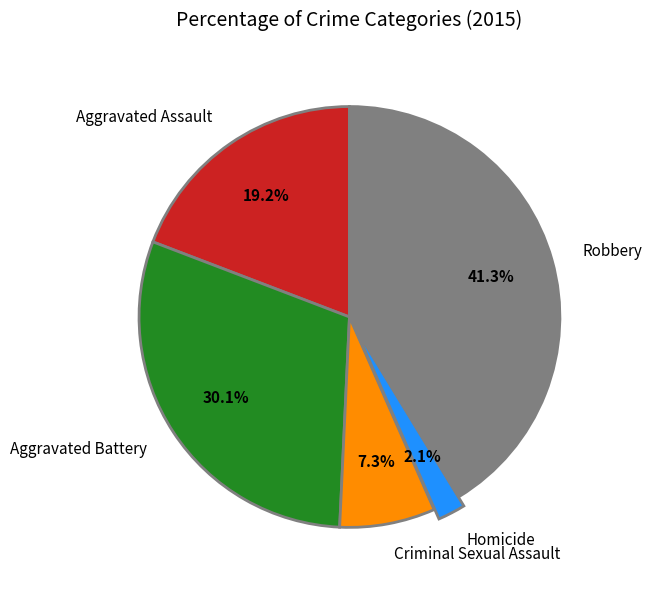

Is Homicide the majority of the pie?

No